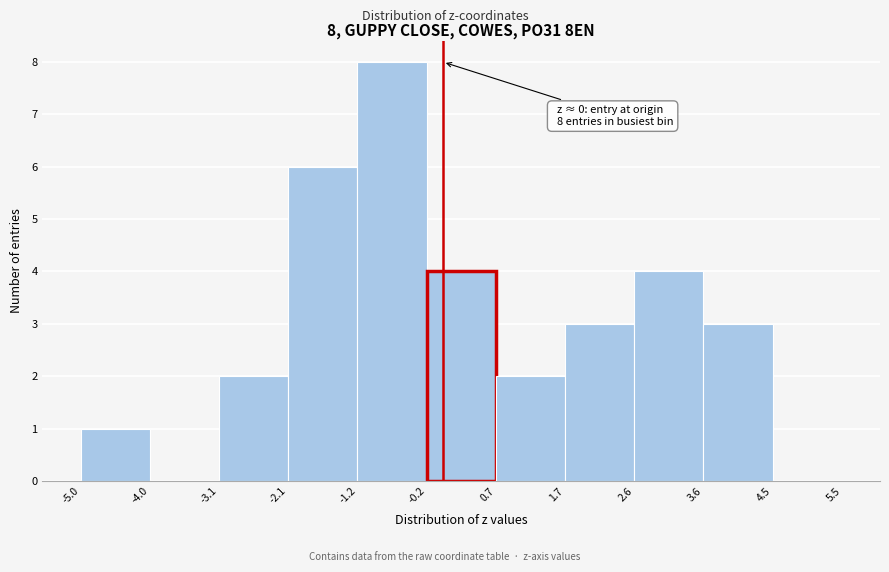

Which range on the x-axis has the tallest bar?

-1.2 to -0.2